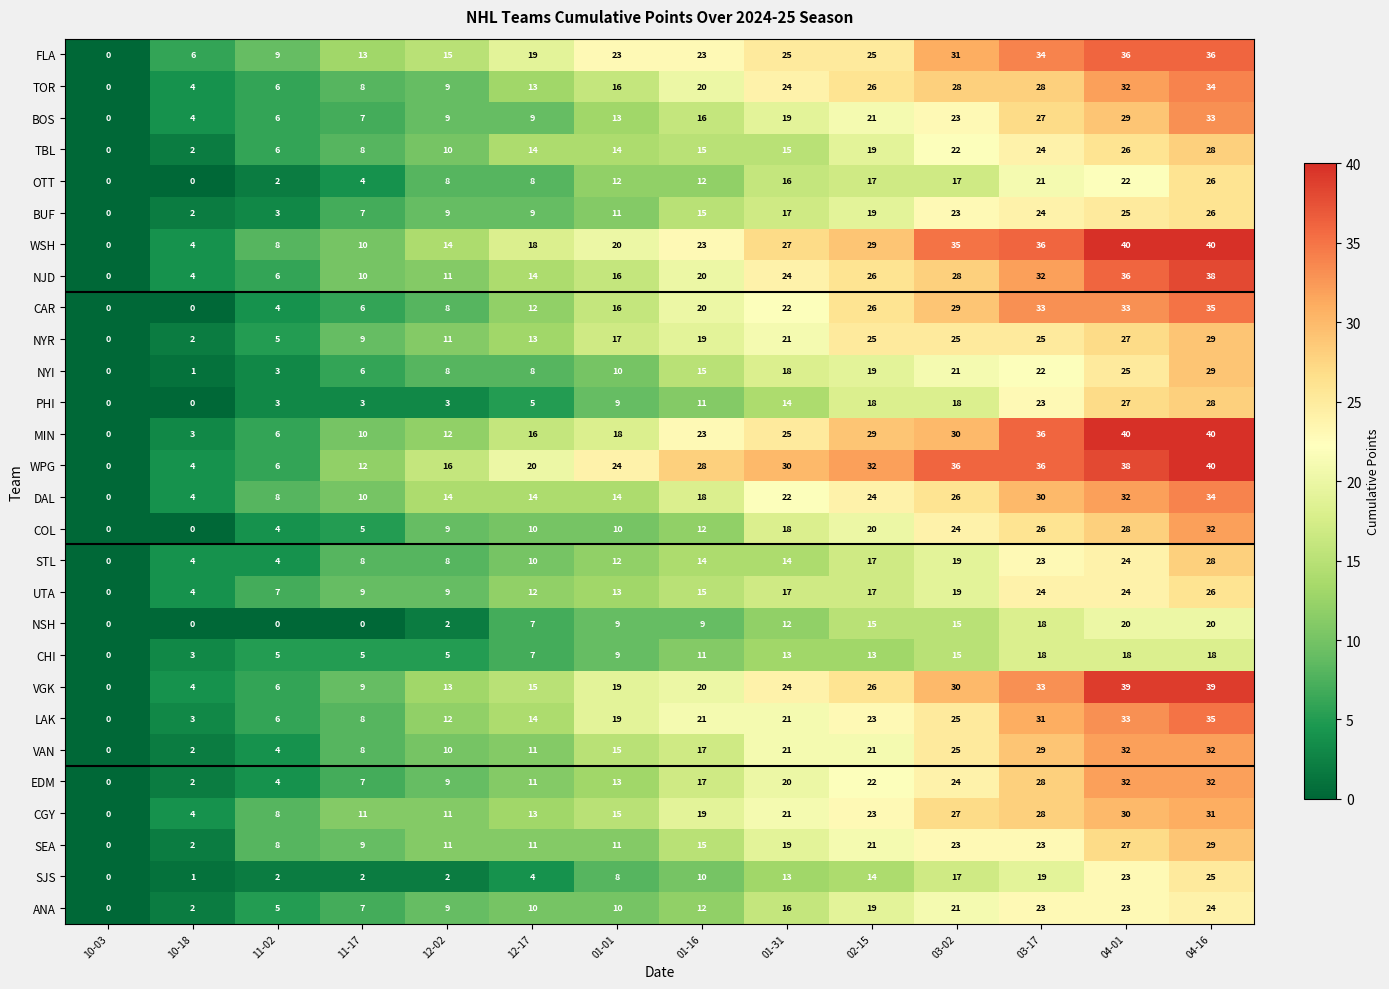

Is the value of TBL at 02-15 greater than the value of NSH at 03-02?

Yes